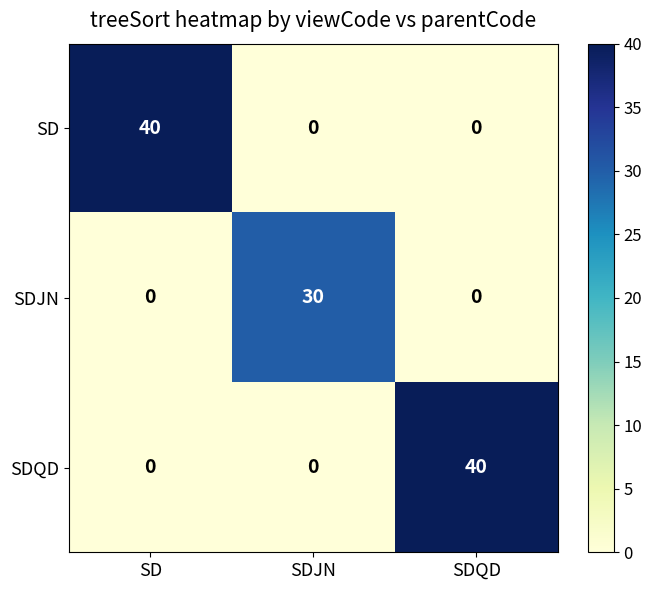

How many series are shown in this chart?

3